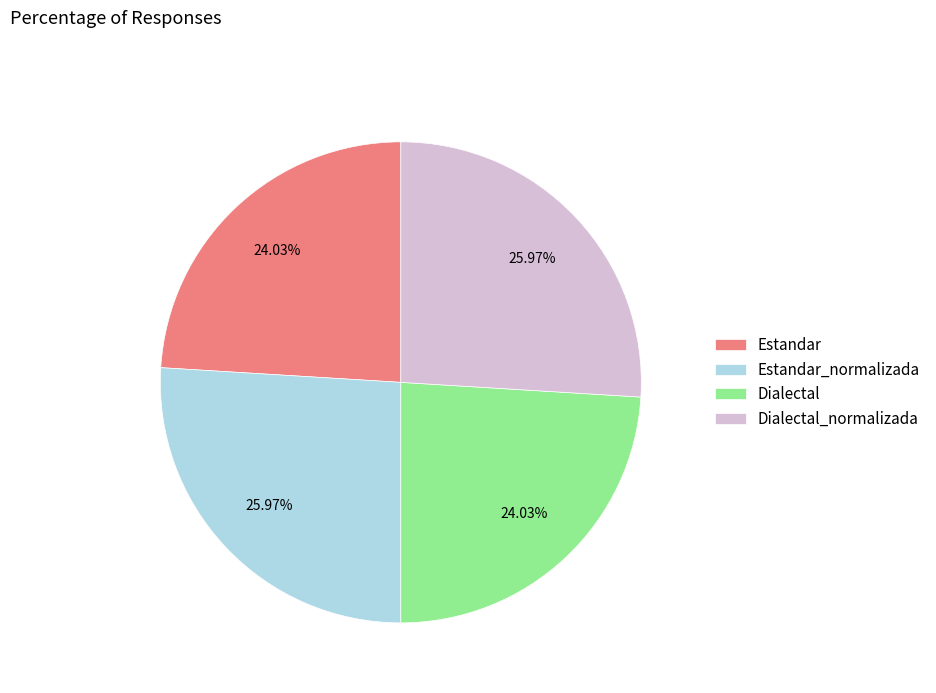

To the nearest percent, what is the combined percentage of Estandar and Dialectal_normalizada?

50%